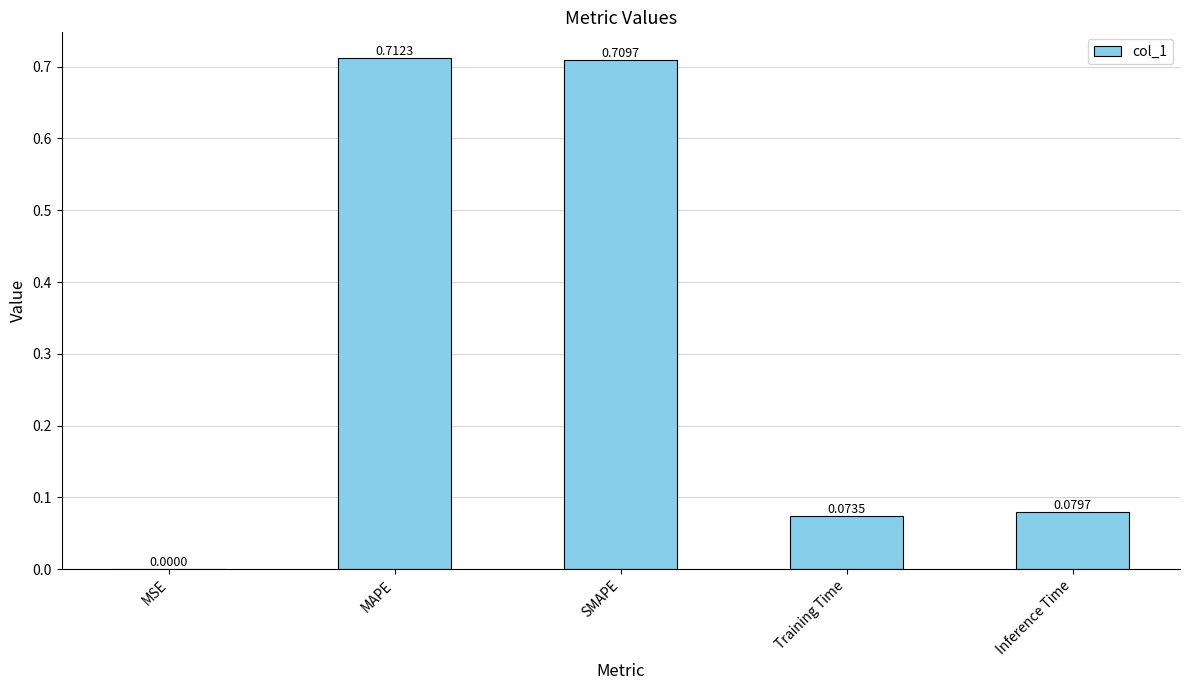

Where is the data nearest to the value 0?

MSE